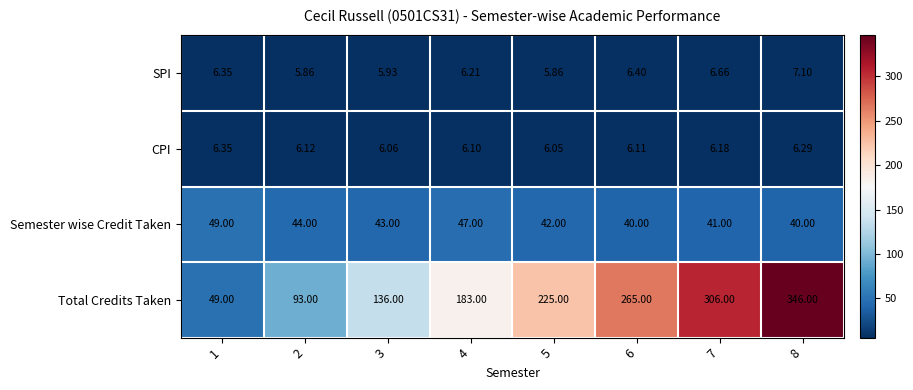

Which series has the largest total across all categories?

Total Credits Taken